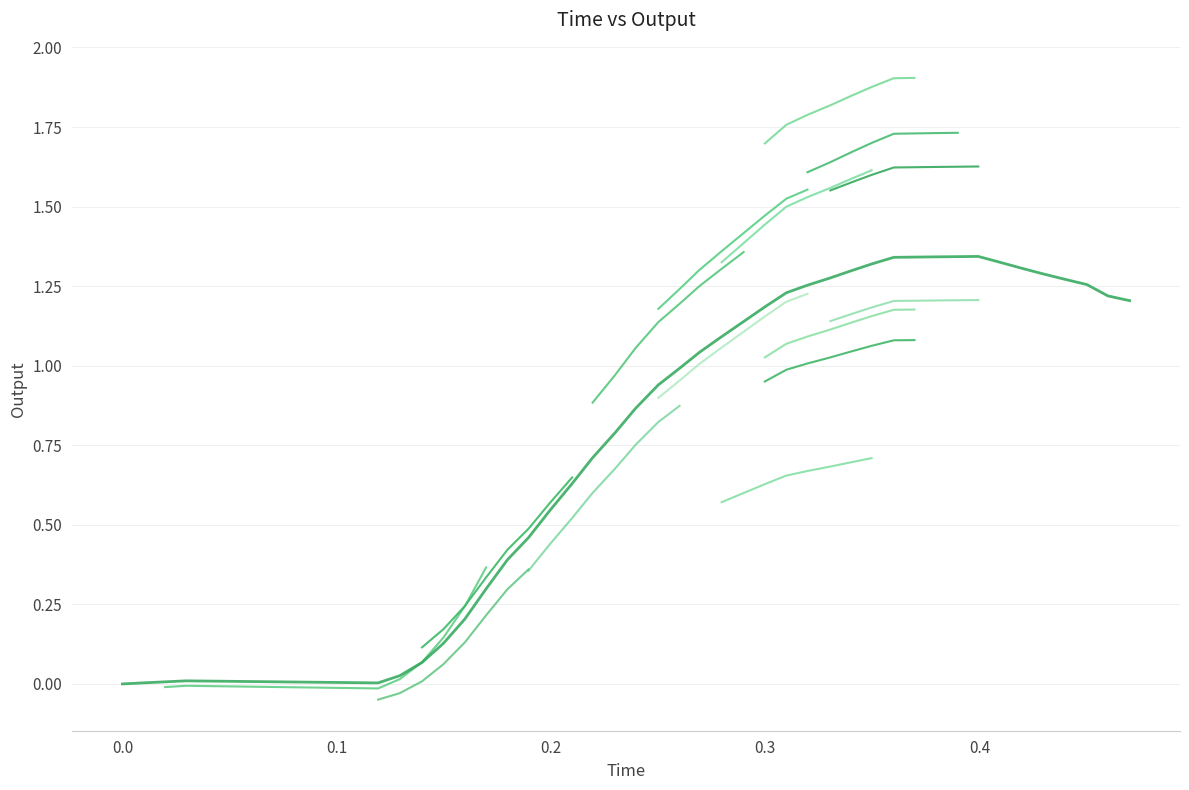

How many data points are above 1?

21